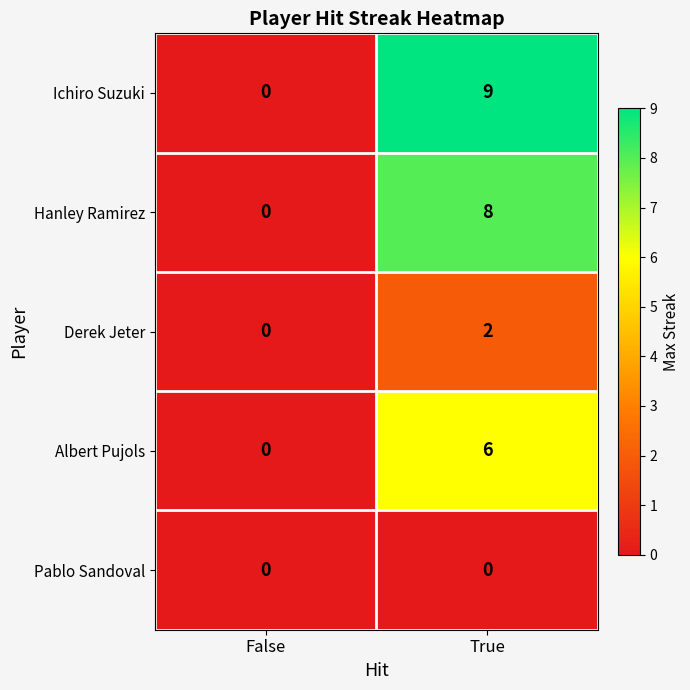

Is the value of Albert Pujols at True greater than the value of Derek Jeter at False?

Yes